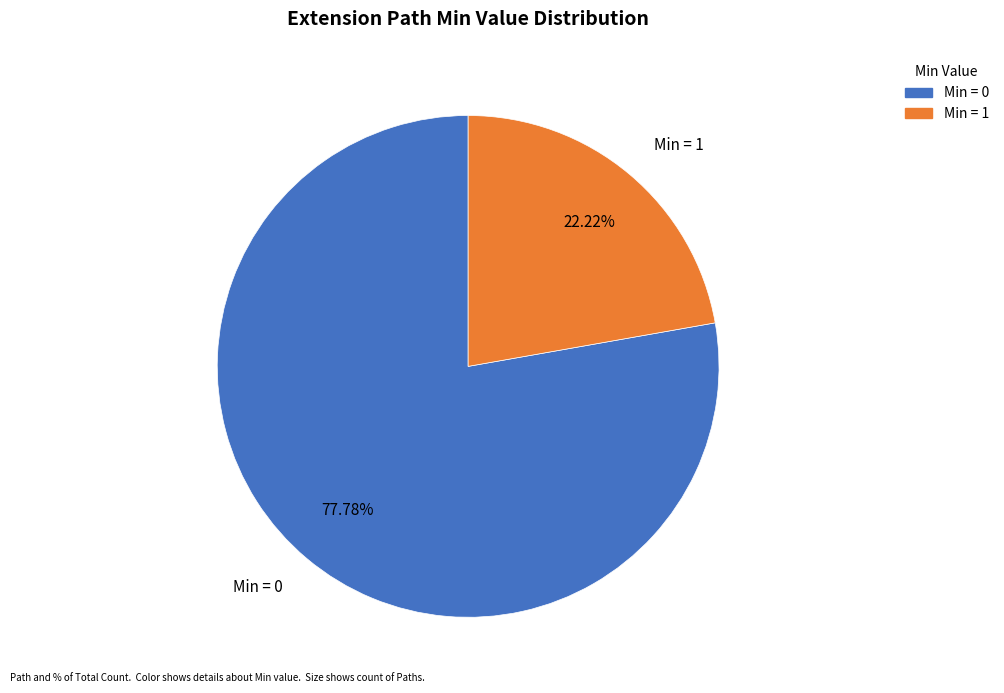

Is there any slice that represents more than half of the pie?

Yes